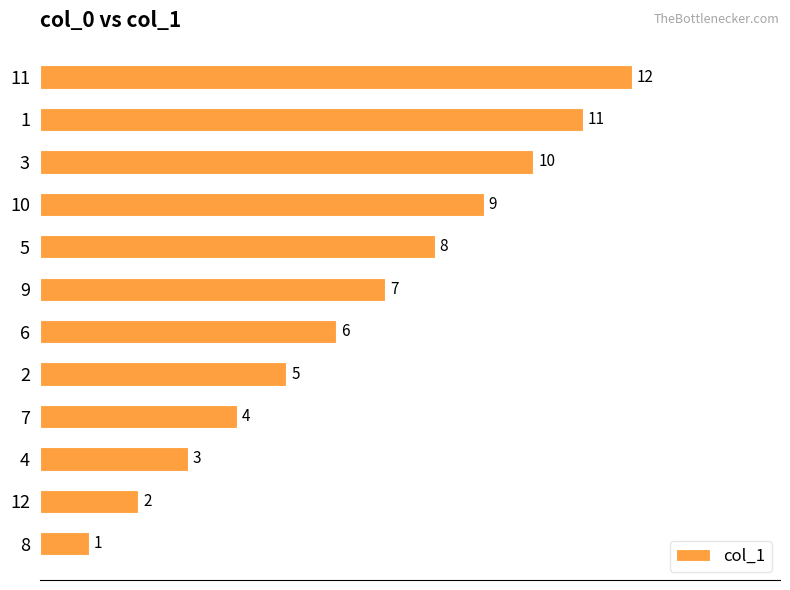

Approximately how many times larger is the value at 1 compared to 6?

1.8